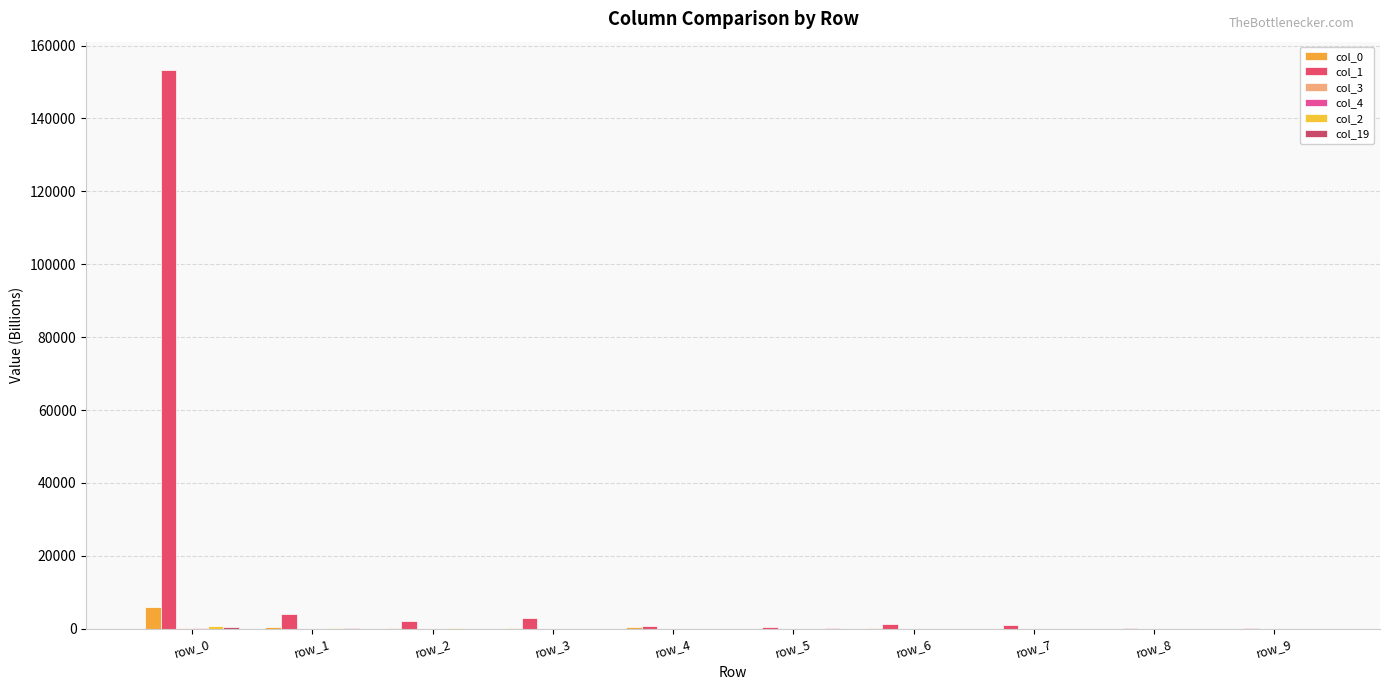

How many series are shown in this chart?

6